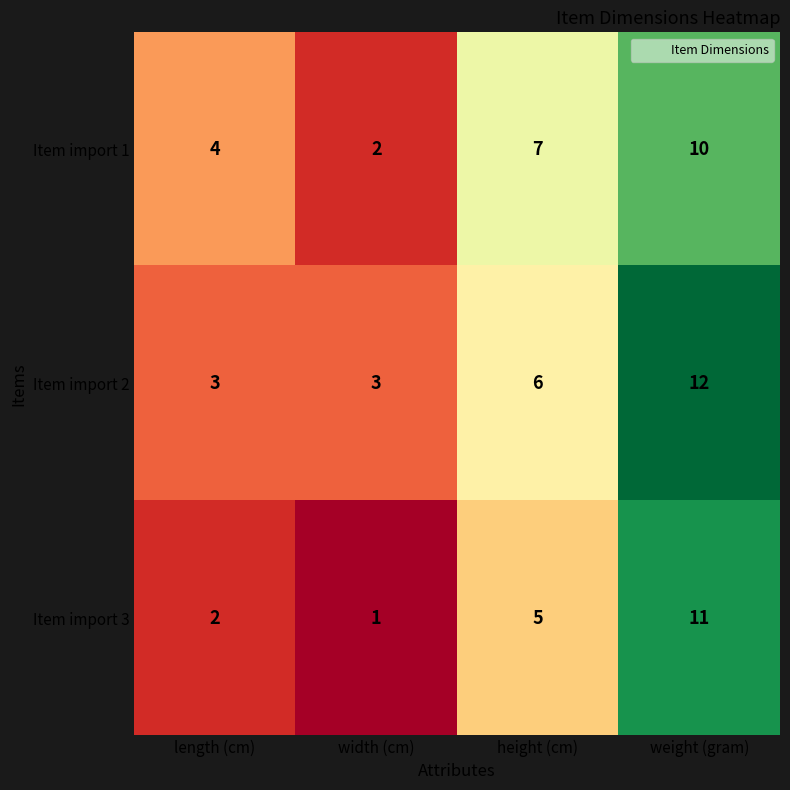

Which label corresponds to the largest value in the chart?

weight (gram)